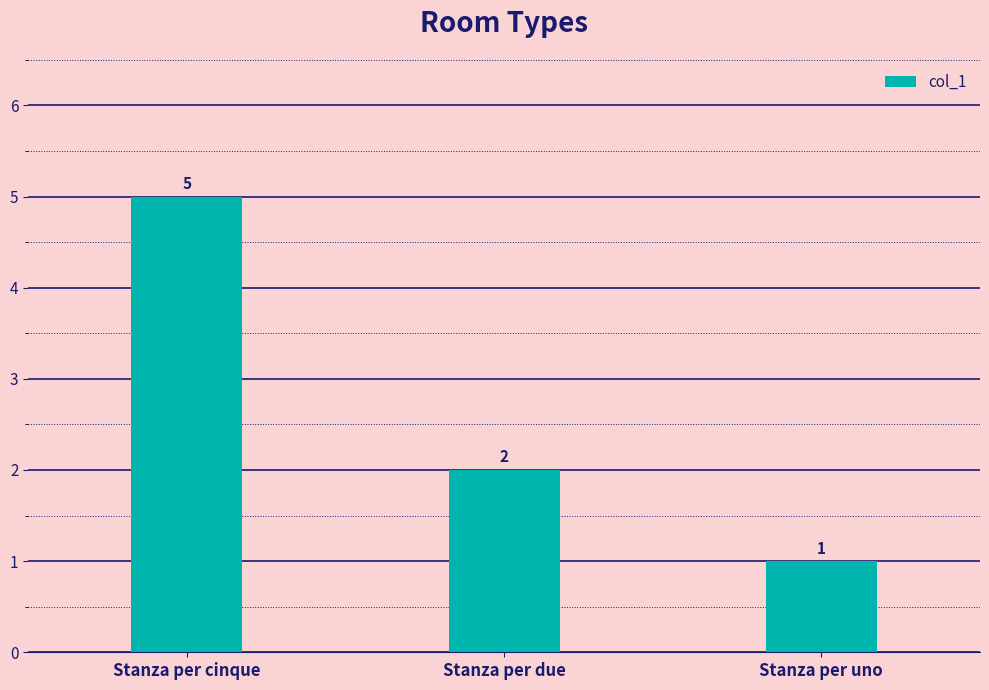

How many categories are shown in the chart?

3